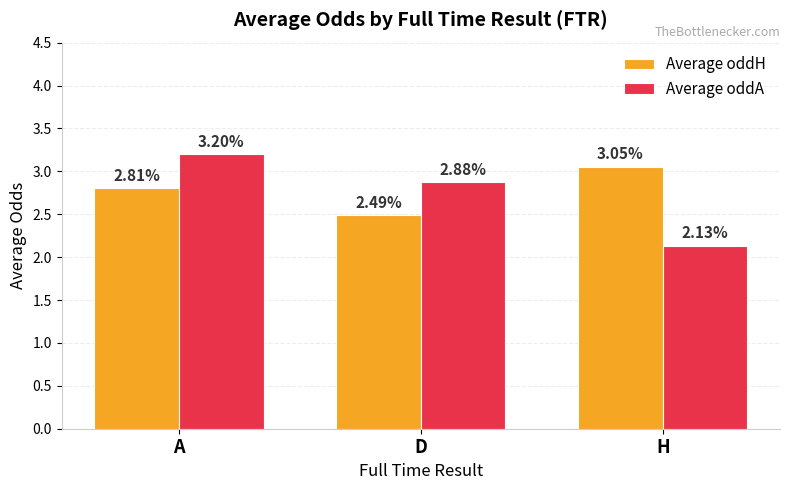

The Average oddH series shows 4.5 at A. True or false?

False